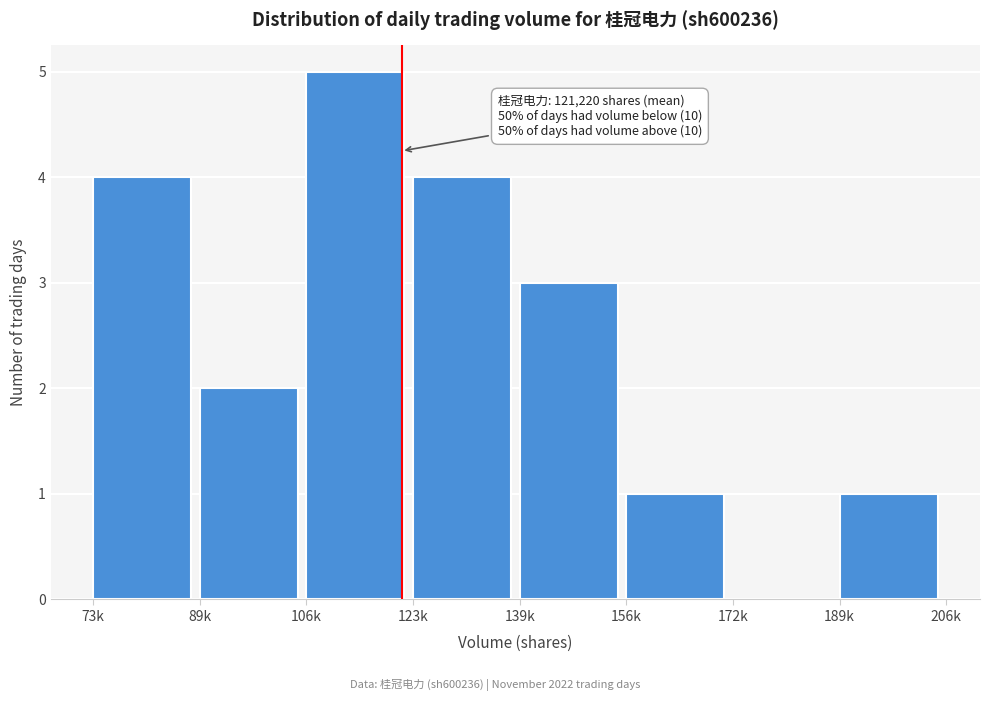

Reading left to right, extract all data points from this chart.

73k=4	89k=2	106k=5	123k=4	139k=3	156k=1	172k=0	189k=1